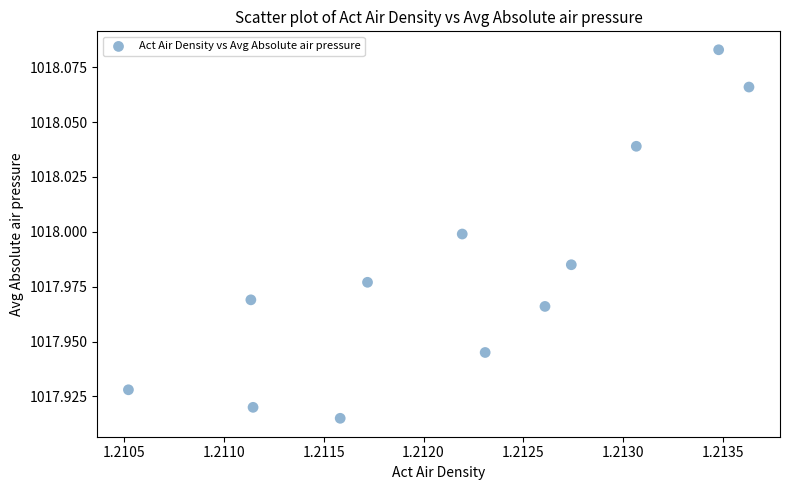

What is the average X value?

1.2